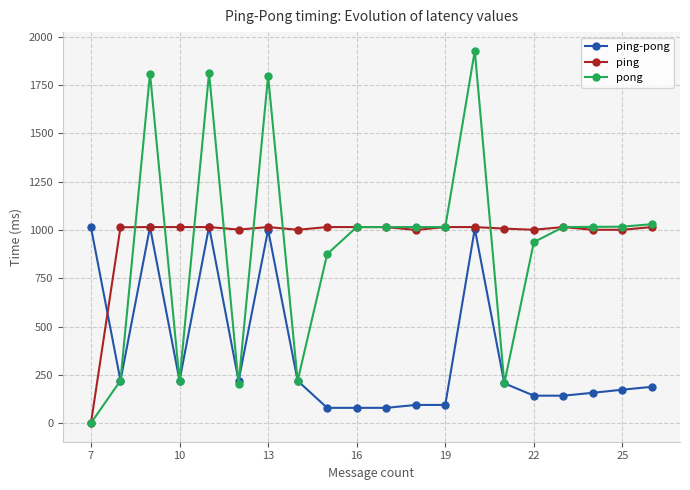

True or false: ping-pong has more than 0 points higher than both neighbors.

True